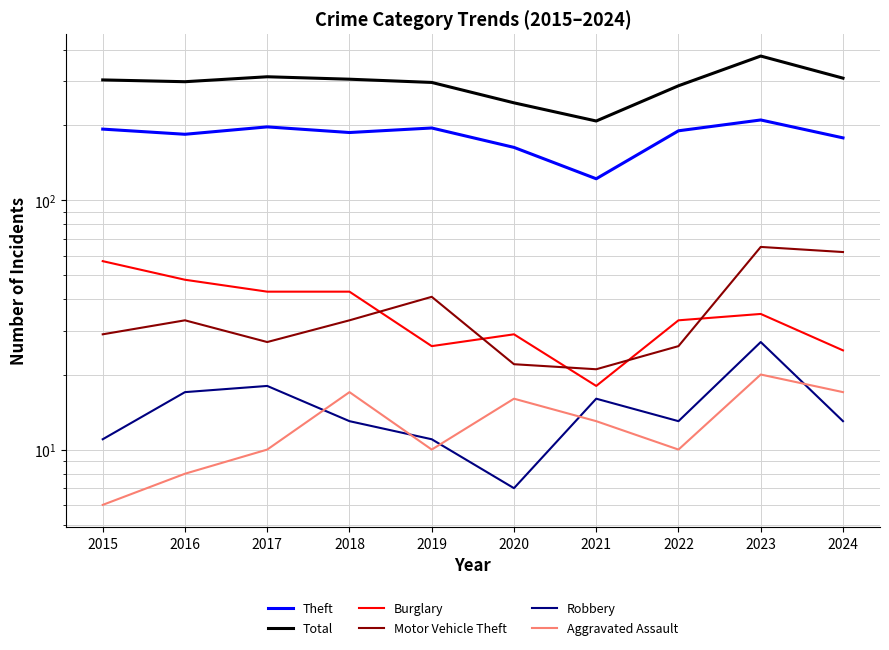

True or false: Motor Vehicle Theft and Aggravated Assault intersect in this chart.

False